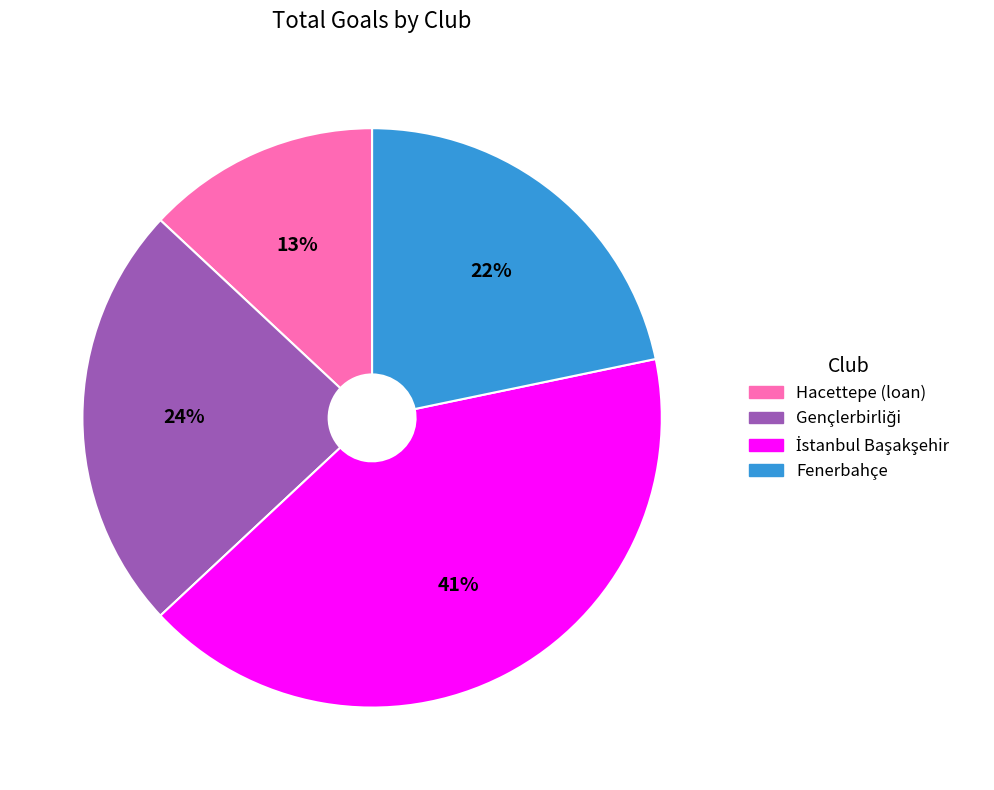

To the nearest percent, what percentage of the pie is Fenerbahçe?

22%